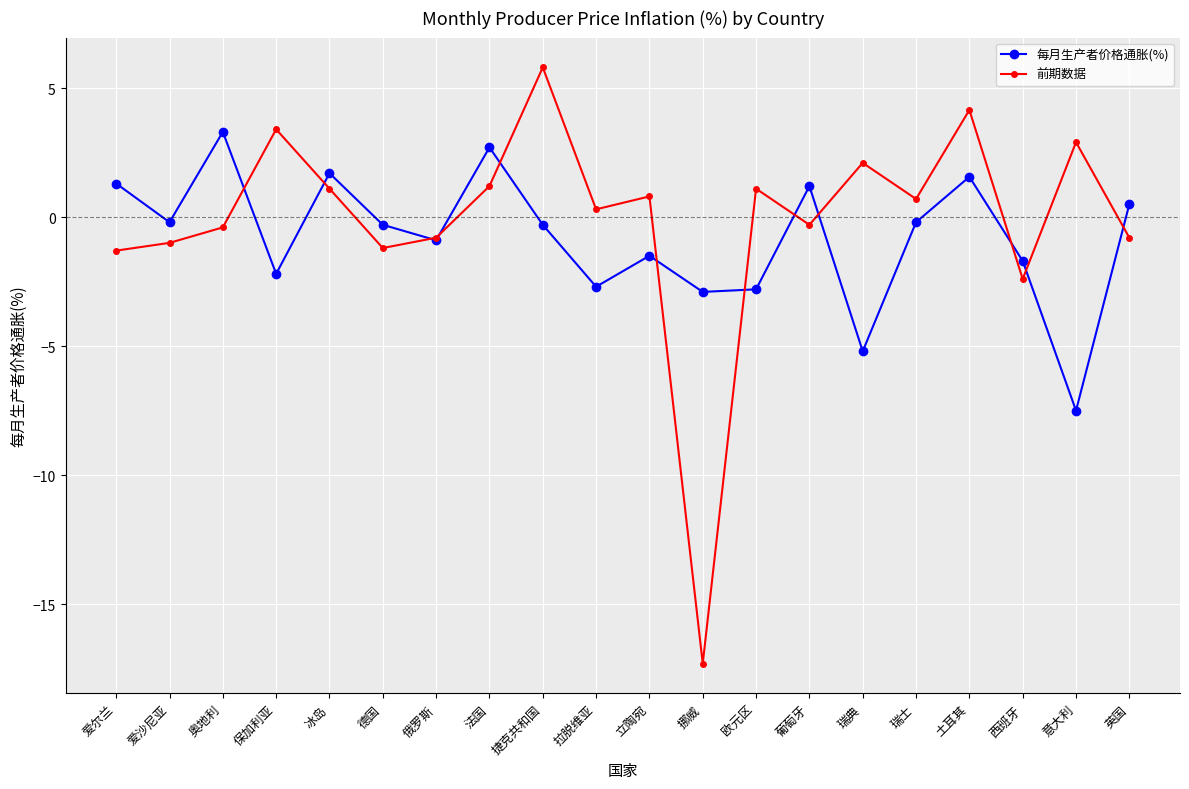

What is the total value across all series at 西班牙?

-4.1